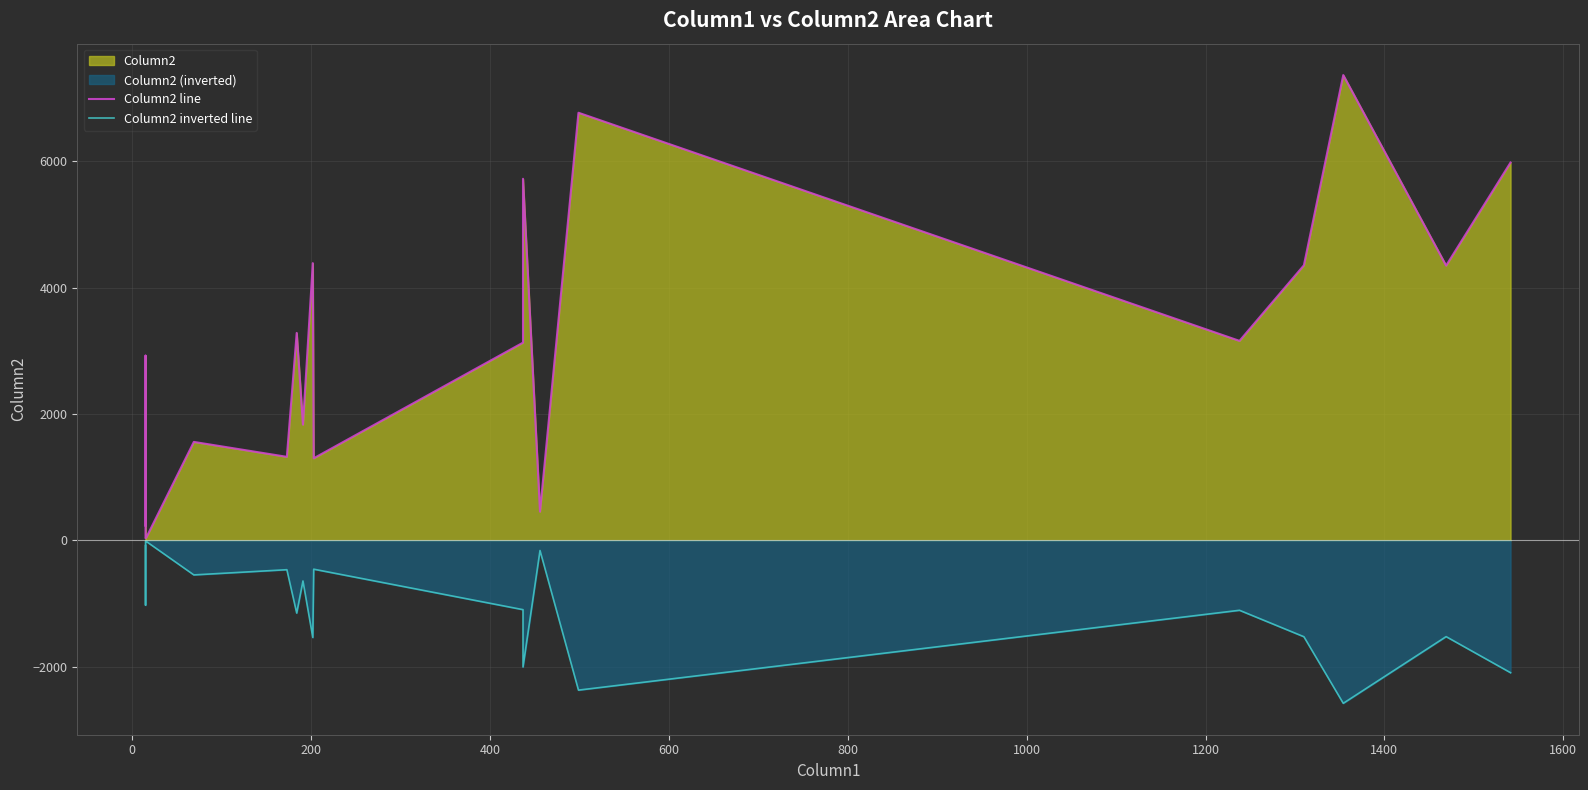

What is the smallest value displayed?

-2577.4